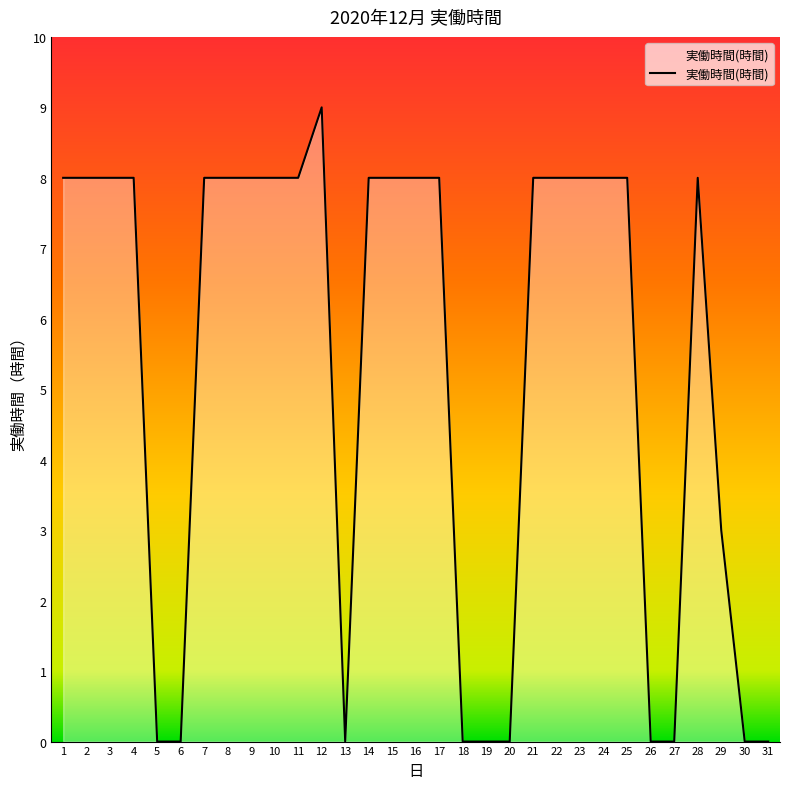

What is the sum of the values at 7 and 6?

8